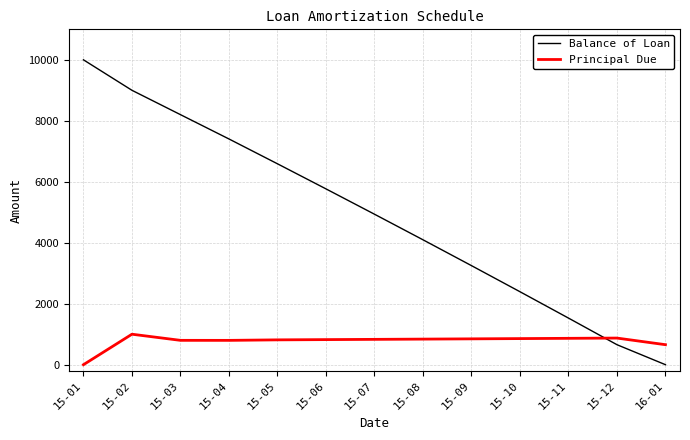

List the series in order of their peak value, highest first.

Balance of Loan, Principal Due